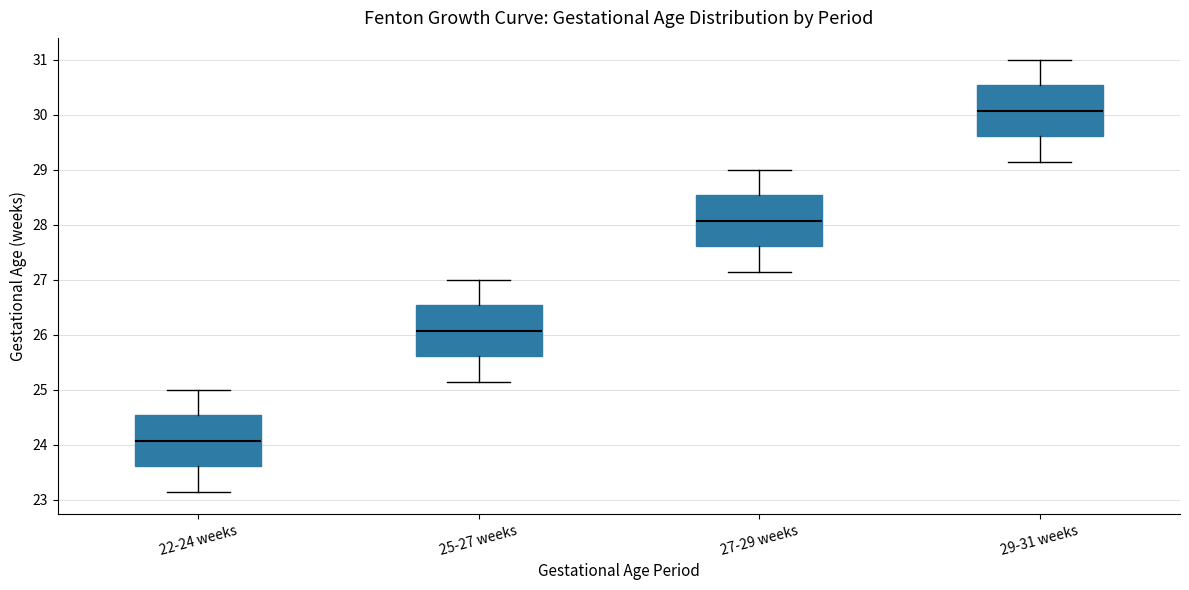

Where does the upper whisker of the box for 25-27 weeks end on the y-axis? The values are not printed on the chart, so give them approximately, as read against the axis.

27.0